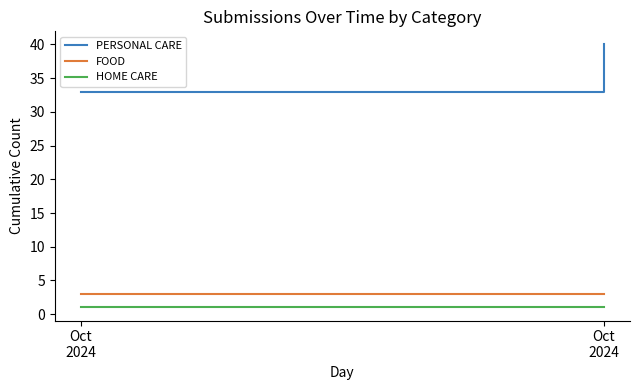

What is the maximum value for HOME CARE?

1